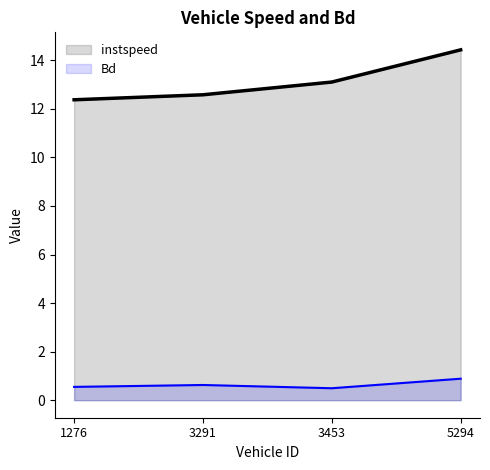

True or false: Bd and instspeed cross at least once.

False